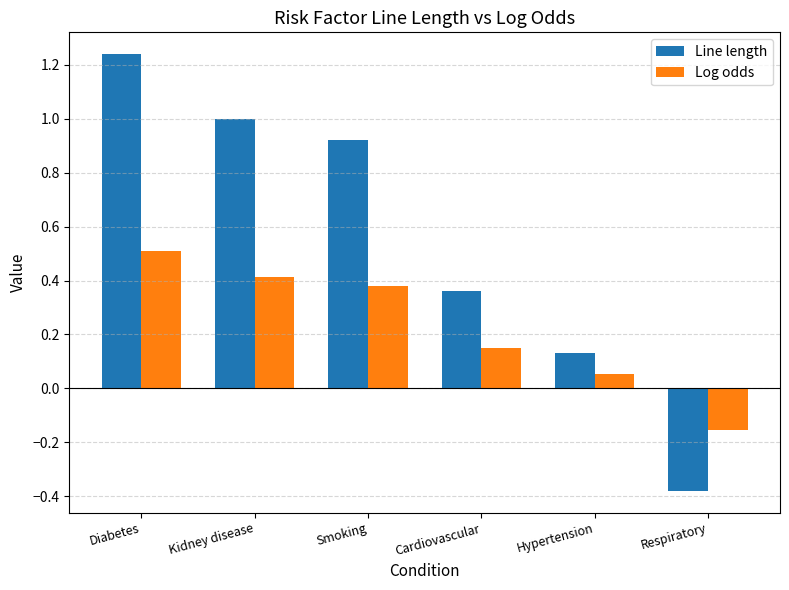

Count the number of categories in the chart.

6